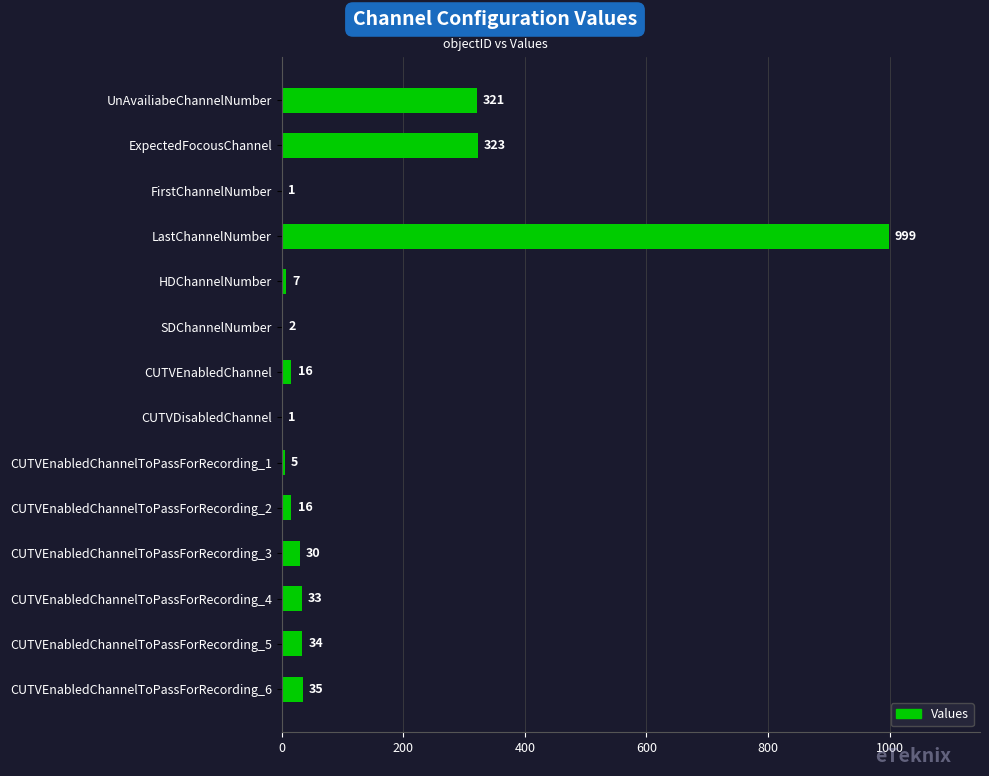

At which label is the value closest to 500?

ExpectedFocousChannel